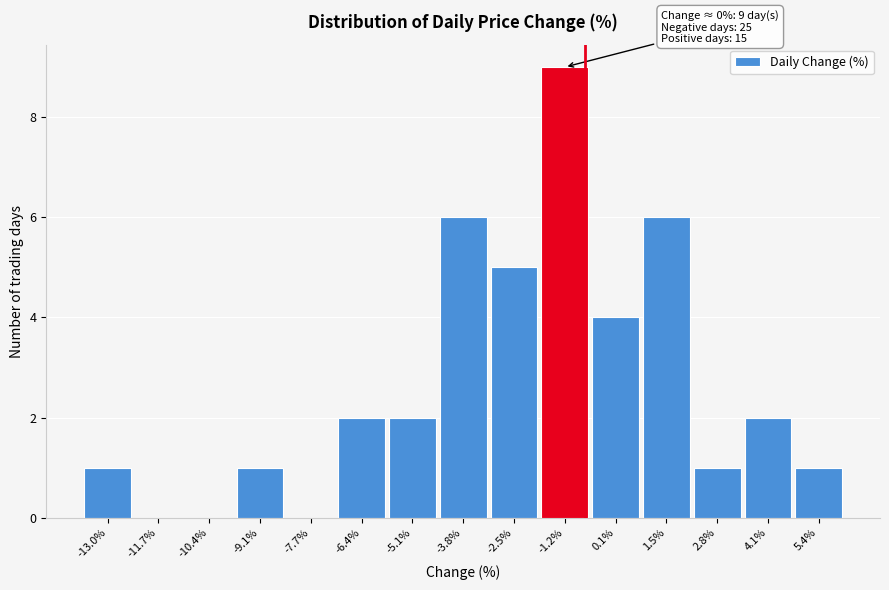

Reading left to right, extract all data points from this chart.

-13.0%=1	-11.7%=0	-10.4%=0	-9.1%=1	-7.7%=0	-6.4%=2	-5.1%=2	-3.8%=6	-2.5%=5	-1.2%=9	0.1%=4	1.5%=6	2.8%=1	4.1%=2	5.4%=1